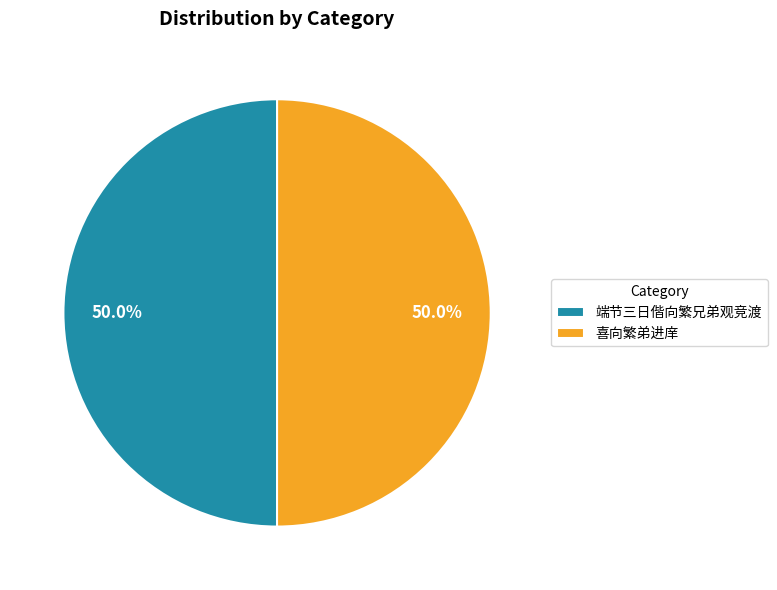

What is the total percentage of 端节三日偕向繁兄弟观竞渡 and 喜向繁弟进庠?

100.0%